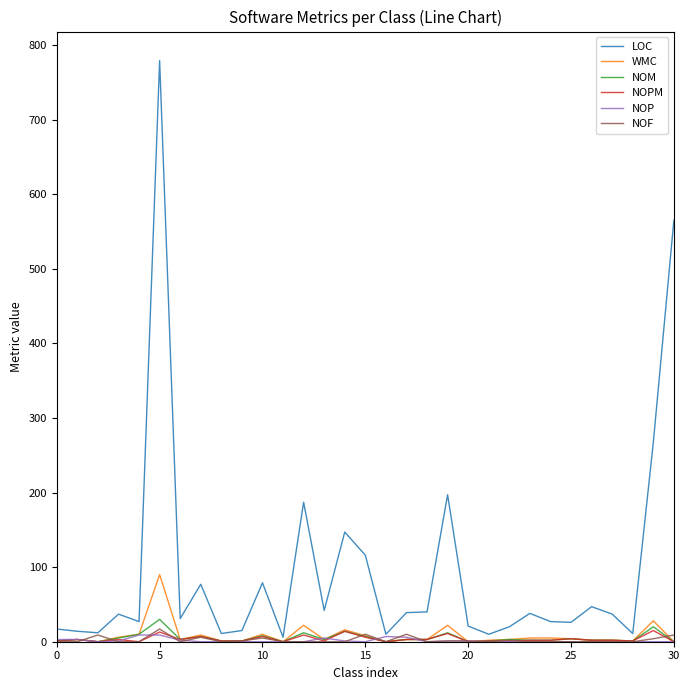

Which series has the largest range (max minus min)?

LOC